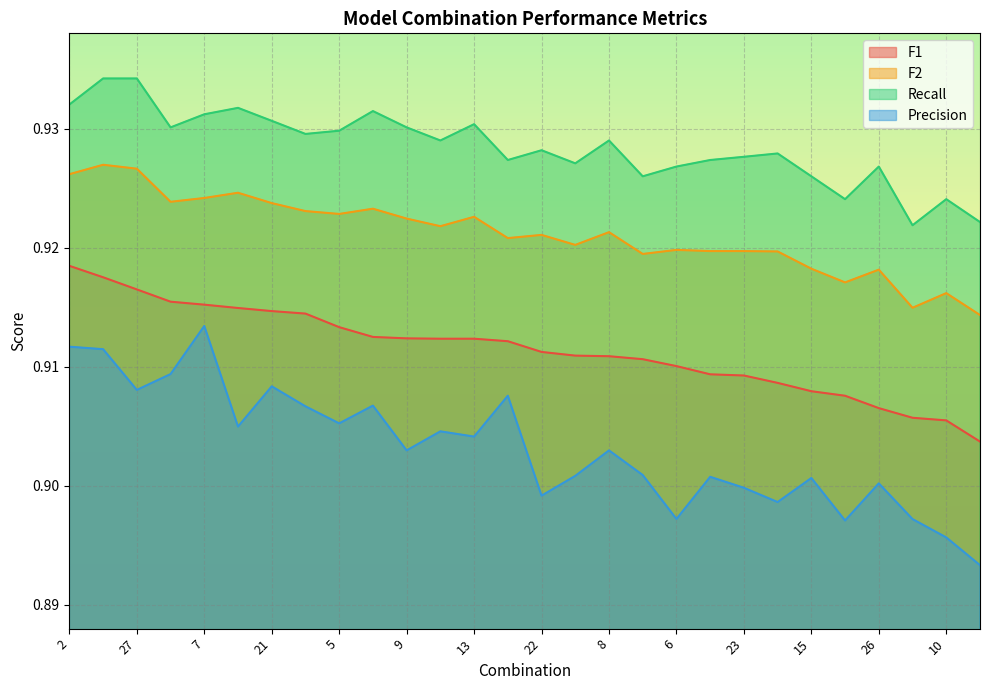

The value of Recall at 10 is 1.3. True or false?

False